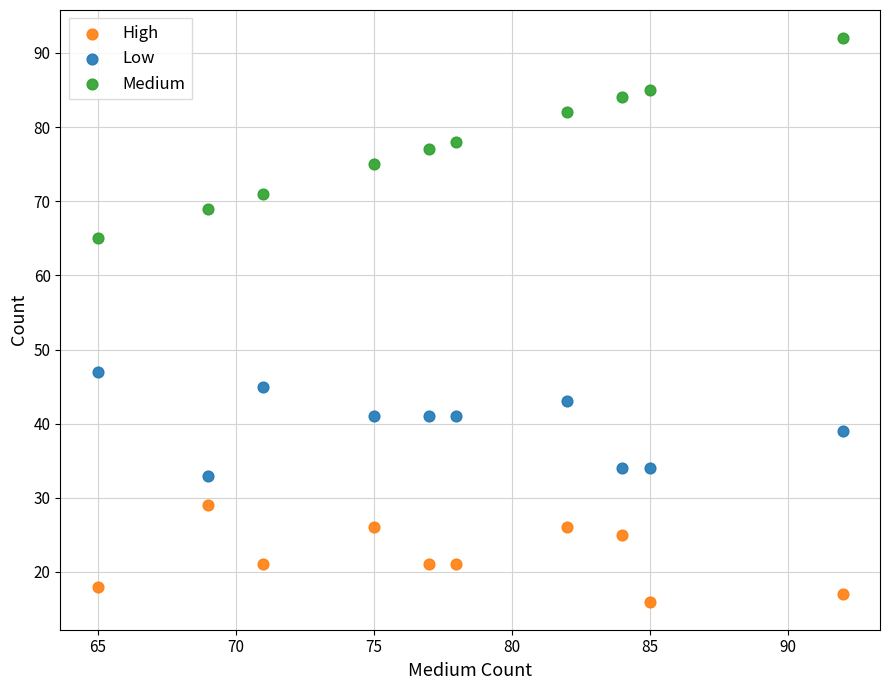

Across all series, what Y value is closest to 54?

47